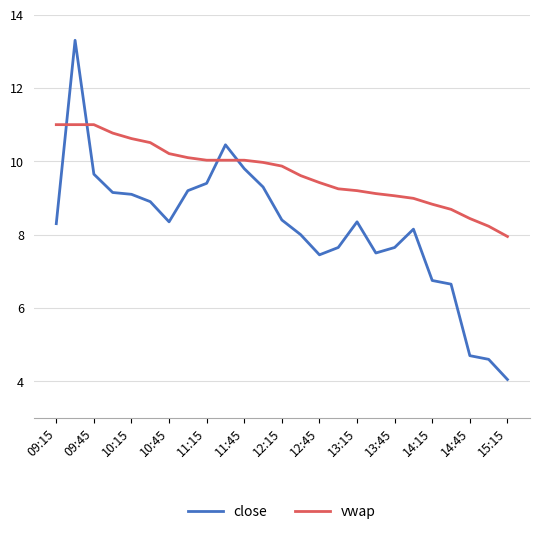

Which series has the widest spread of values?

close